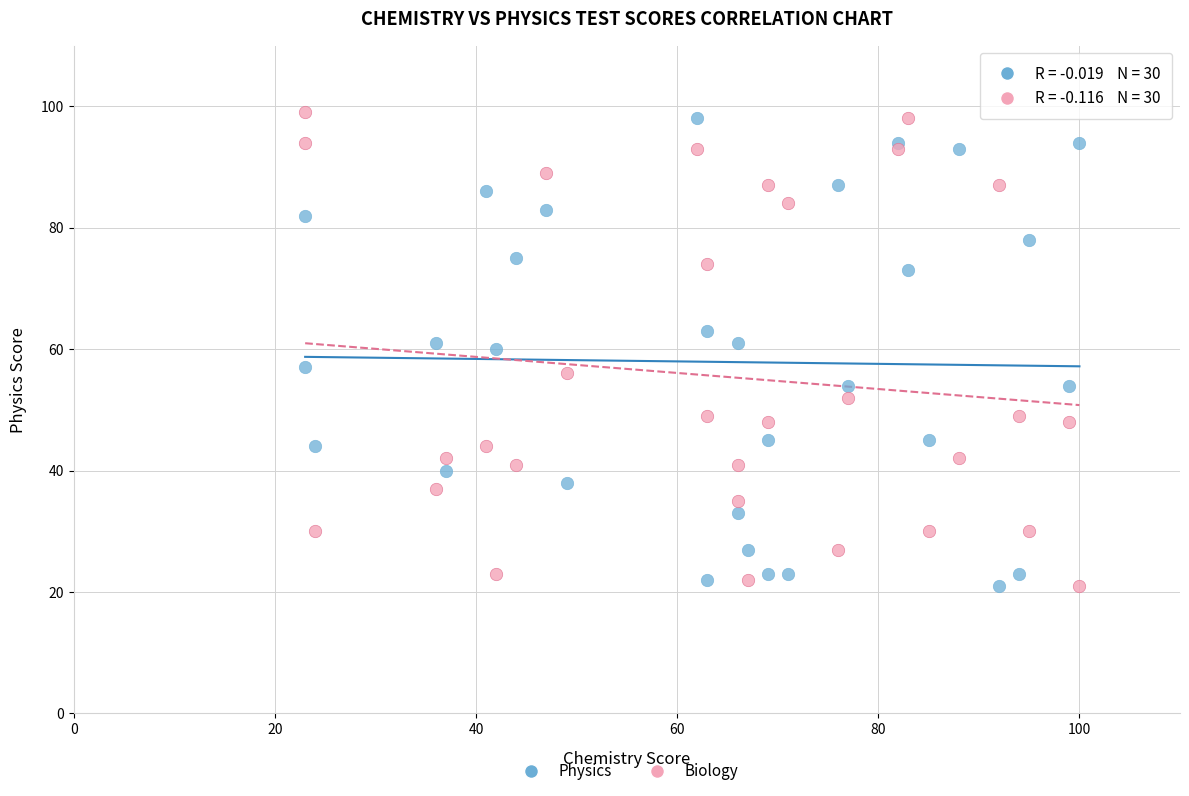

What is the X range (max minus min) for the scatter plot?

77